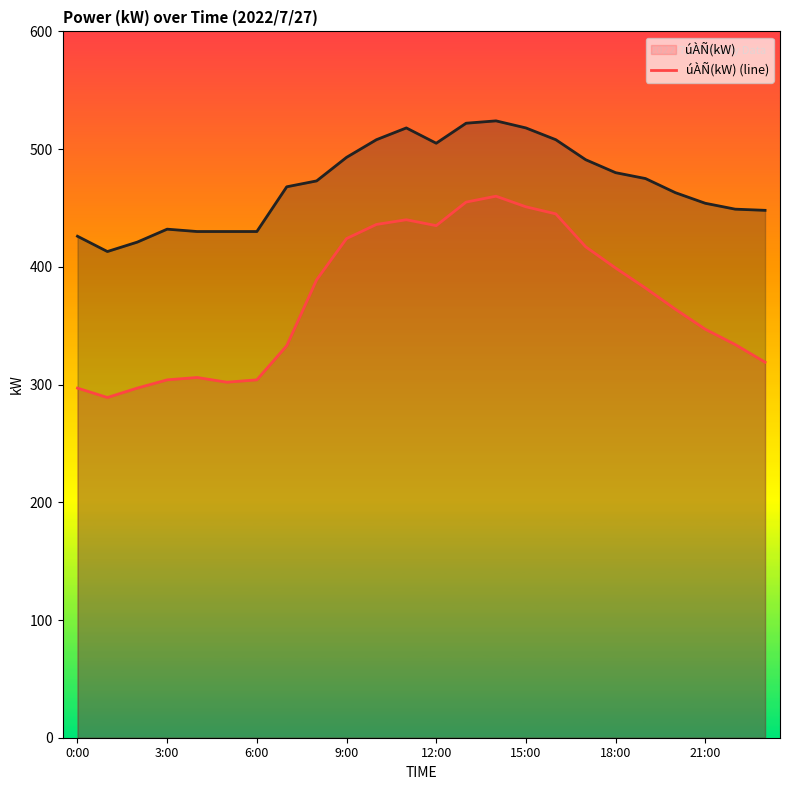

What is the minimum value shown in the chart?

289